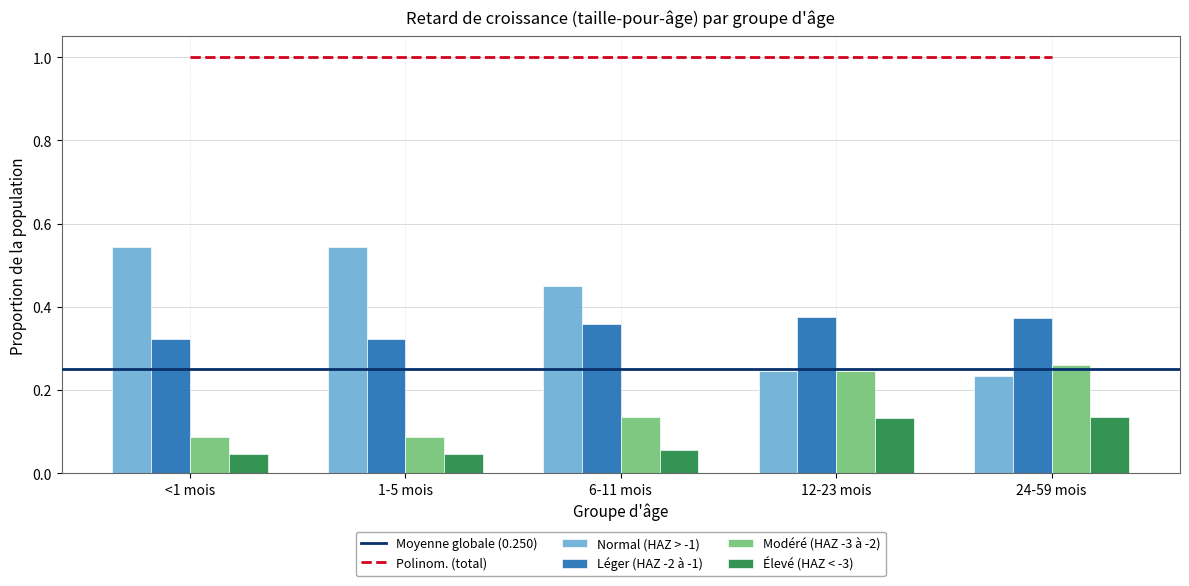

What is the value of the Léger (HAZ -2 à -1) bar at the 1st from the left?

0.3